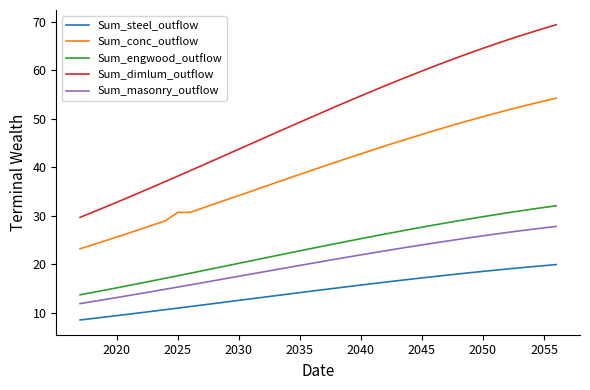

What is the maximum value for Sum_masonry_outflow?

27.8